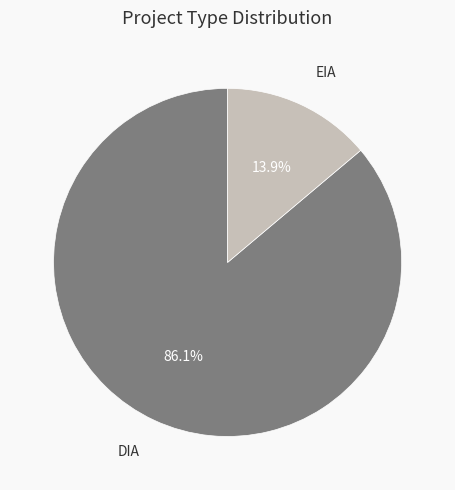

Count the number of slices in the pie.

2